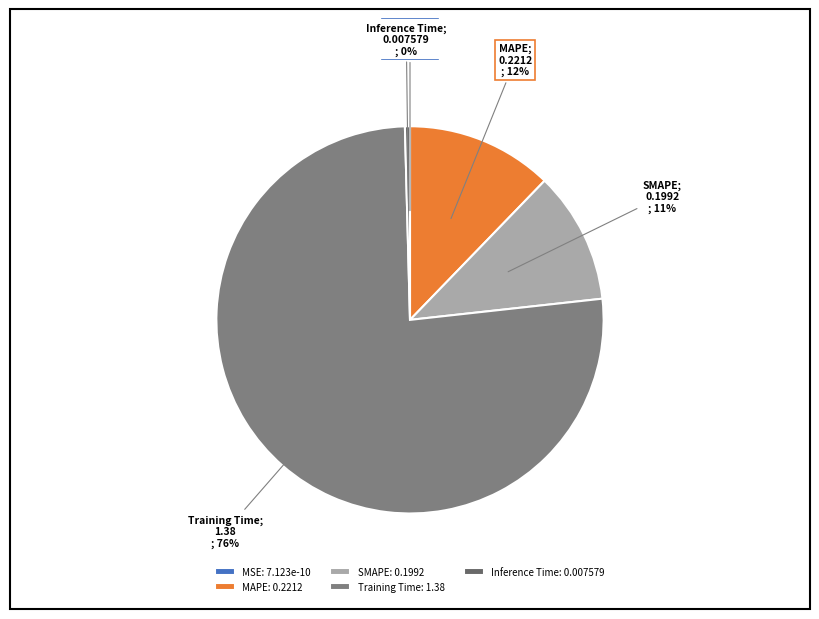

What is the smallest slice in the pie chart?

MSE